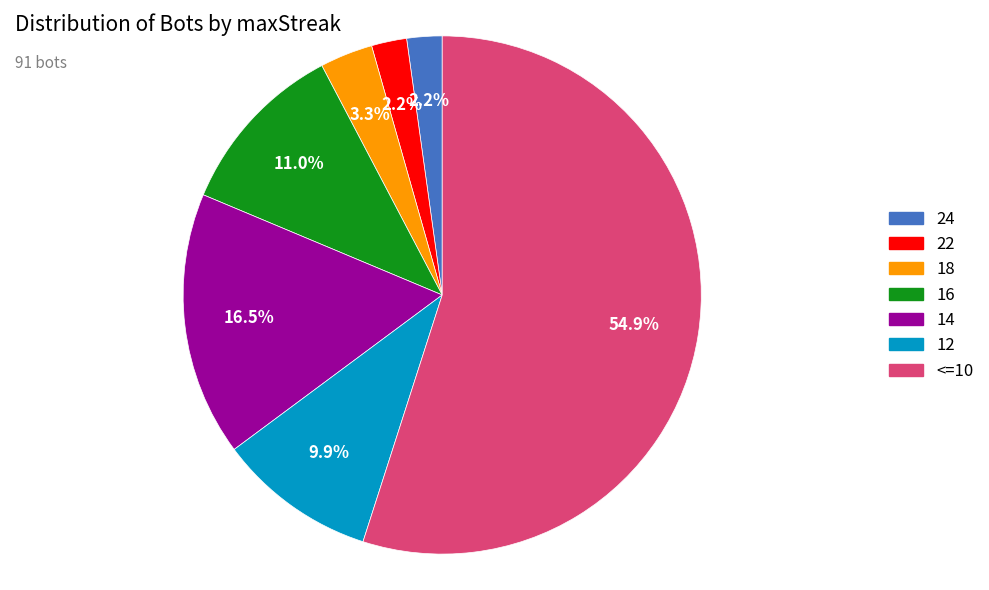

Does any single category account for the majority?

Yes